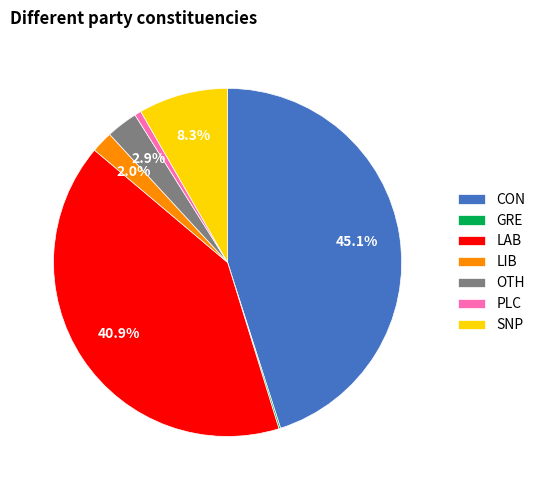

Which has a higher value, OTH or LAB?

LAB